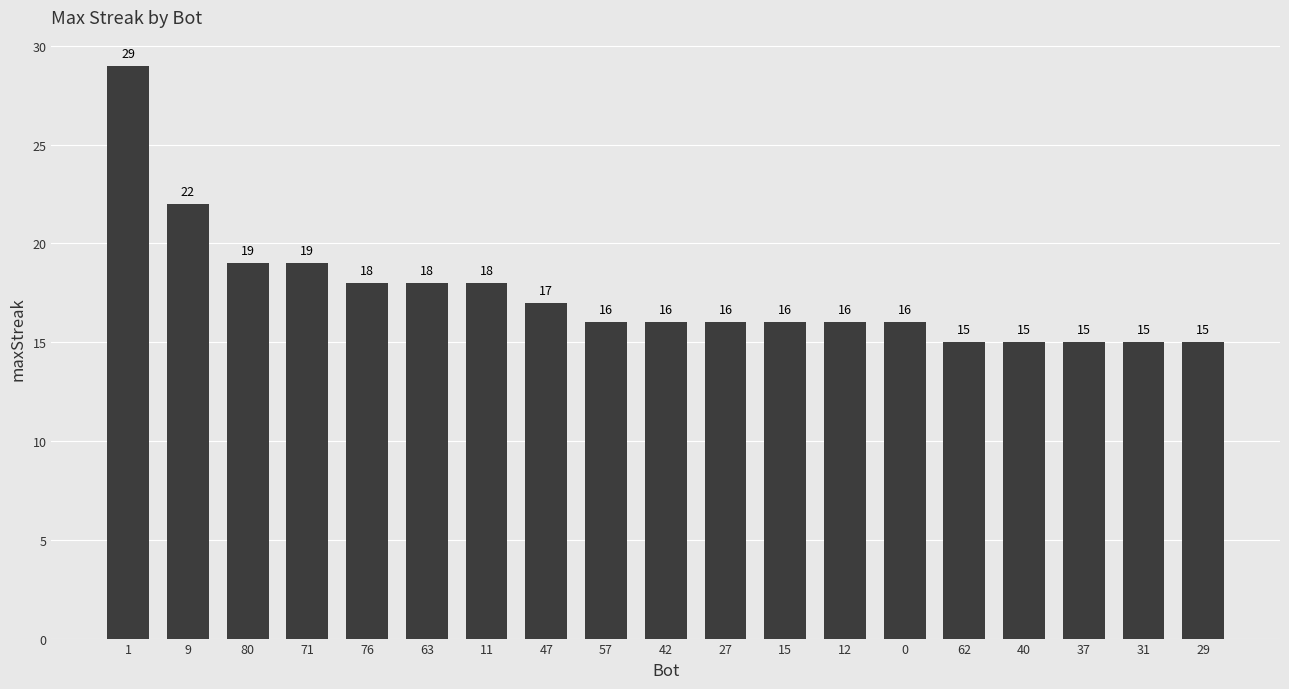

Reading left to right, list all the values displayed in this chart.

29	22	19	19	18	18	18	17	16	16	16	16	16	16	15	15	15	15	15